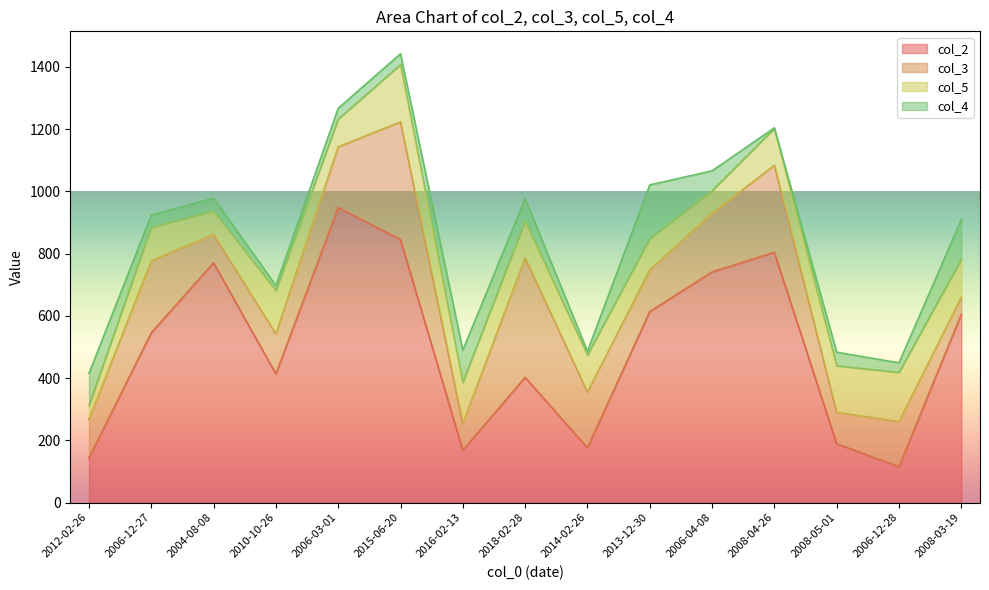

True or false: col_2 has more than 0 interior local peaks.

True